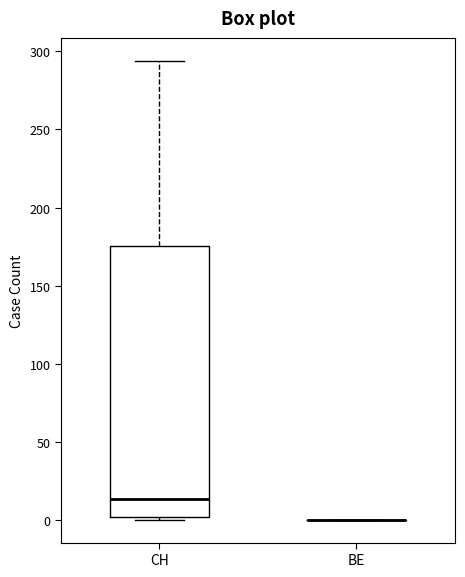

Reading left to right, transcribe this box plot: for each box, give where its median line is, the range the box spans, and where its two whiskers end, as read against the y-axis. The values are not printed on the chart, so give them approximately, as read against the axis.

CH: median 15, box 0 to 175, whiskers 0 to 295
BE: box collapsed to a line at 0, whiskers 0 to 0